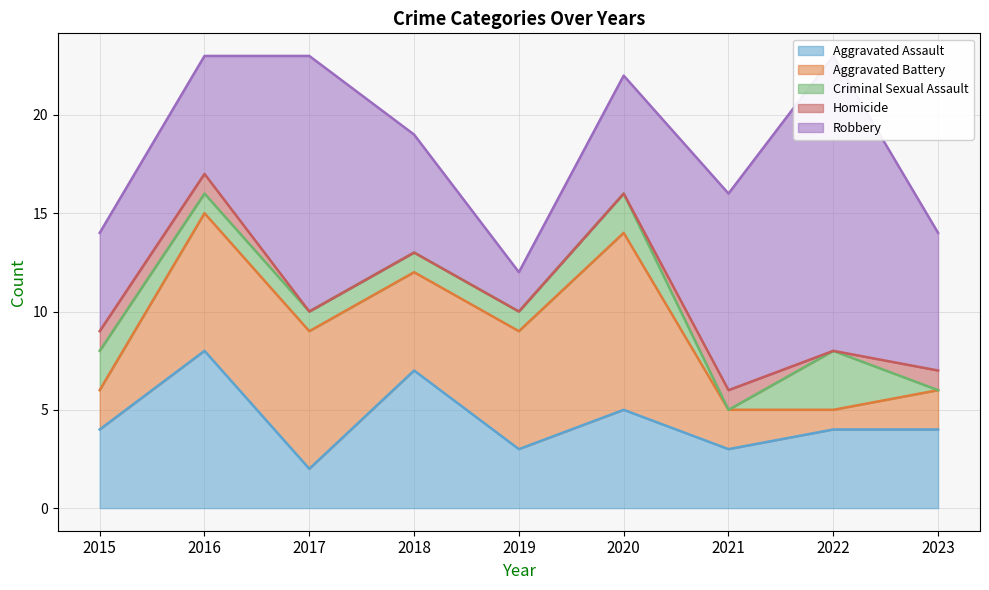

True or false: Criminal Sexual Assault and Robbery intersect in this chart.

False